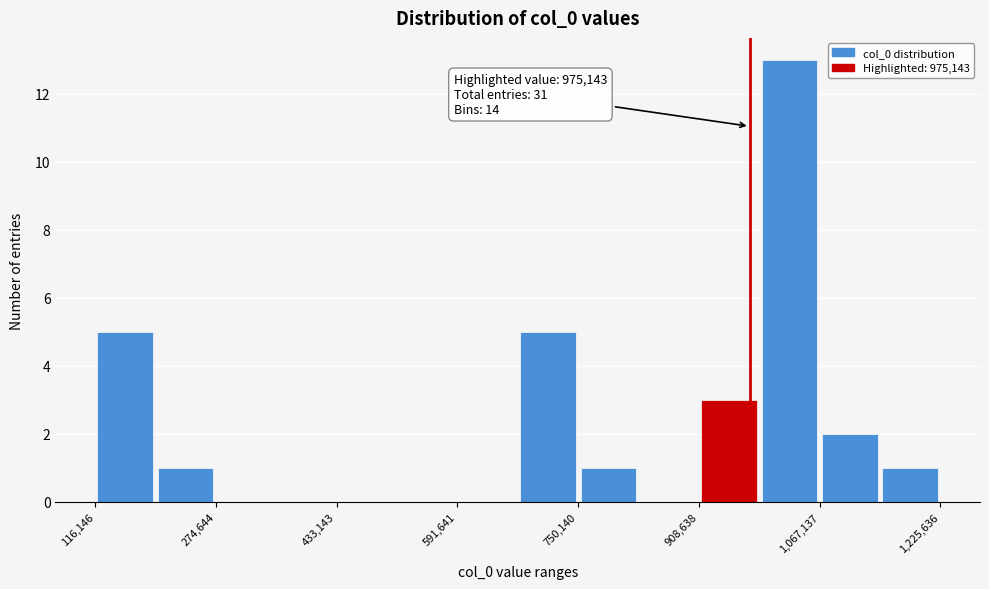

Read against the x-axis, roughly where is the centre of the tallest bar?

1020000